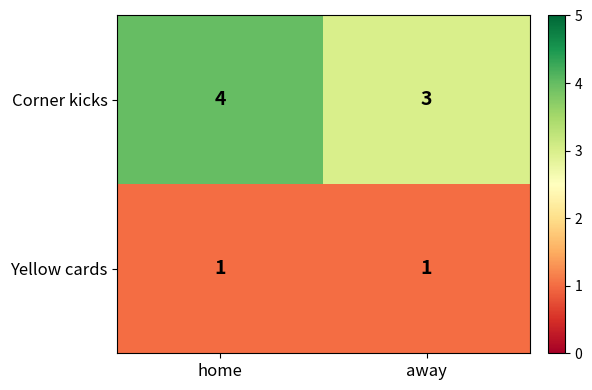

Is it true that Yellow cards equals 1 at away?

True